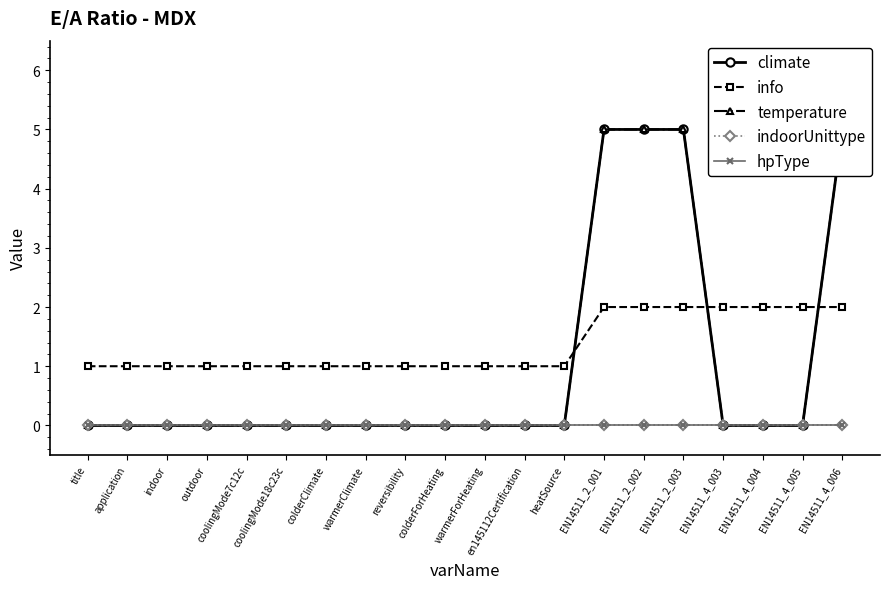

What is the difference between the highest and lowest values at EN14511_4_004?

2